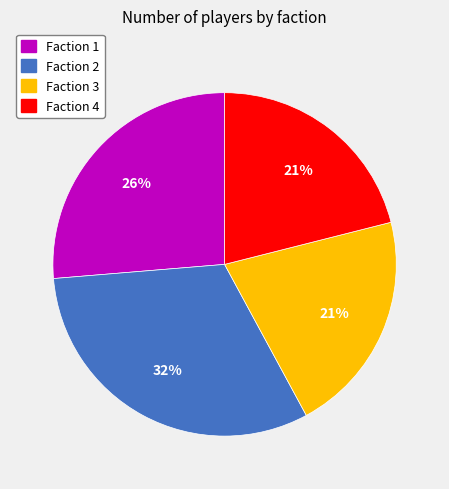

Count the number of slices in the pie.

4